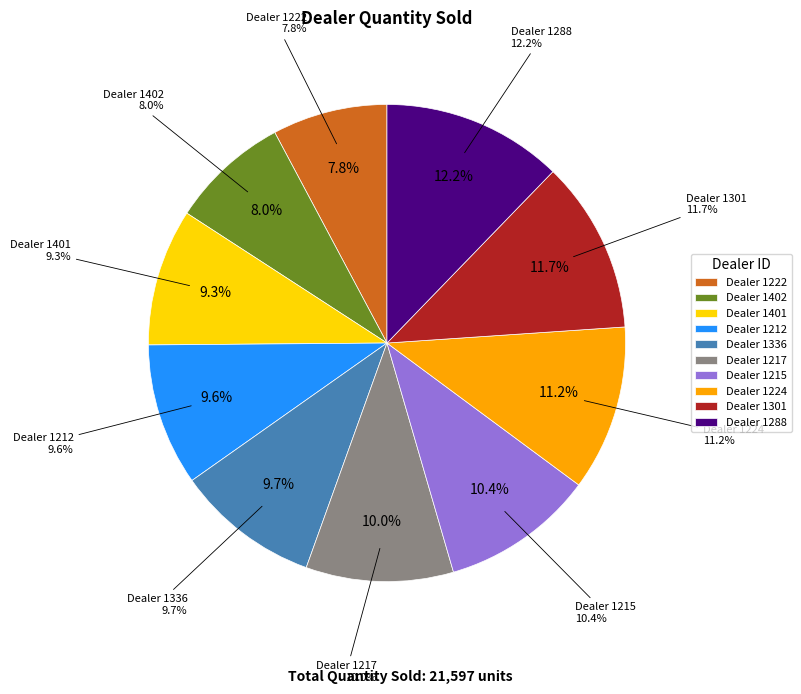

The 1336 slice represents 1% of the pie. True or false?

False